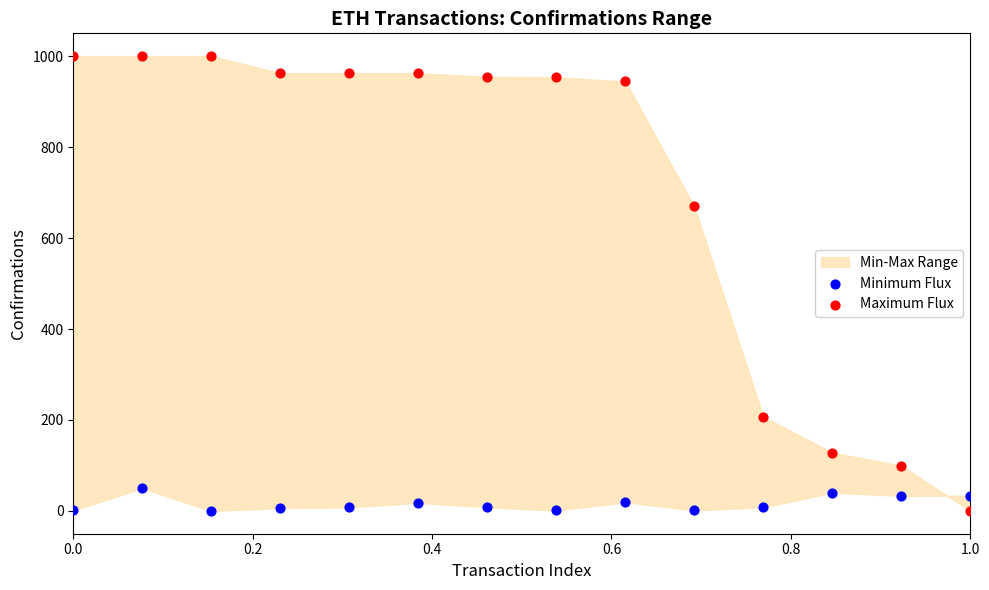

Which series reaches the maximum Y coordinate?

Maximum Flux